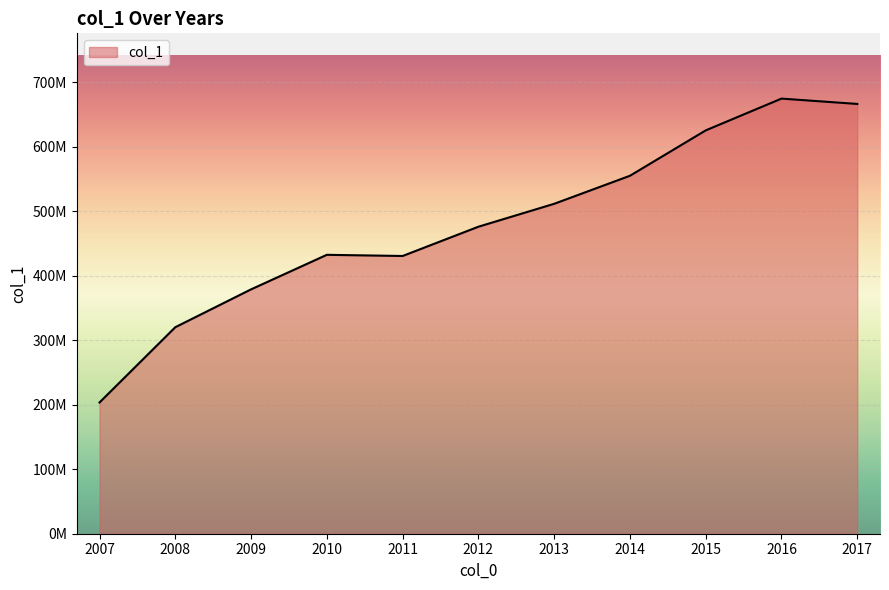

At which category does the data reach its first local peak?

2010